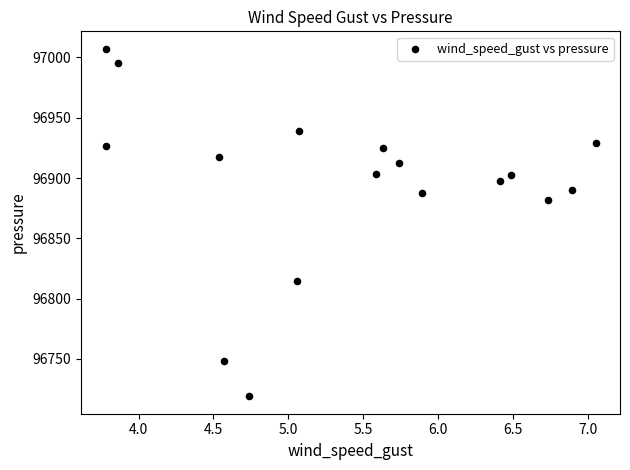

What Y value in the scatter plot is closest to 96863?

96881.9